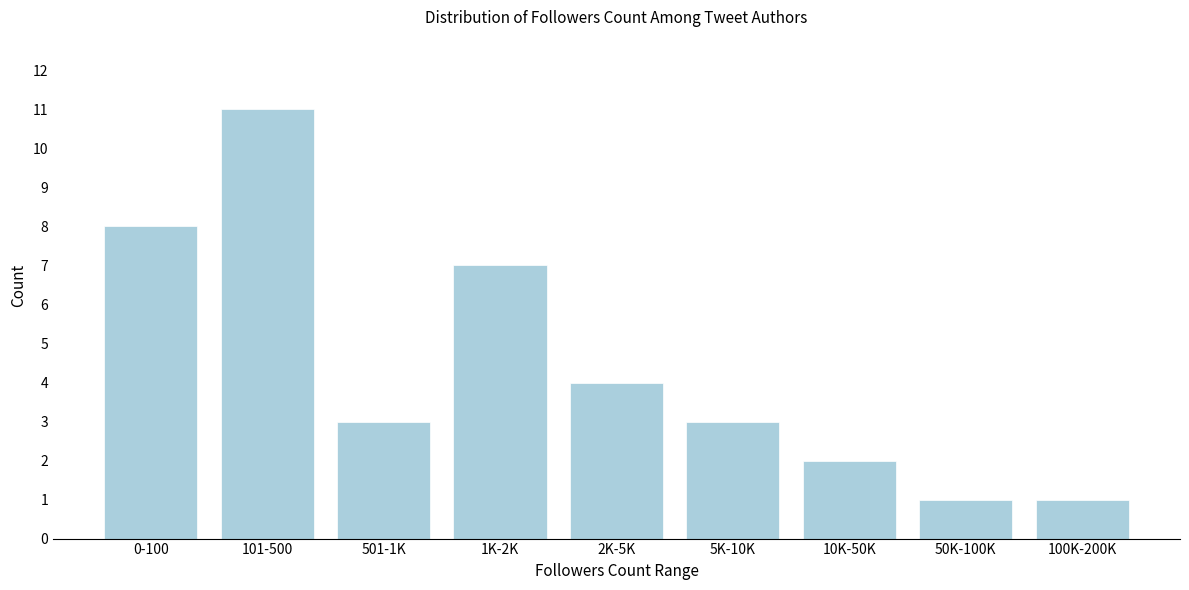

Reading left to right, what are all the values shown in this chart?

8	11	3	7	4	3	2	1	1